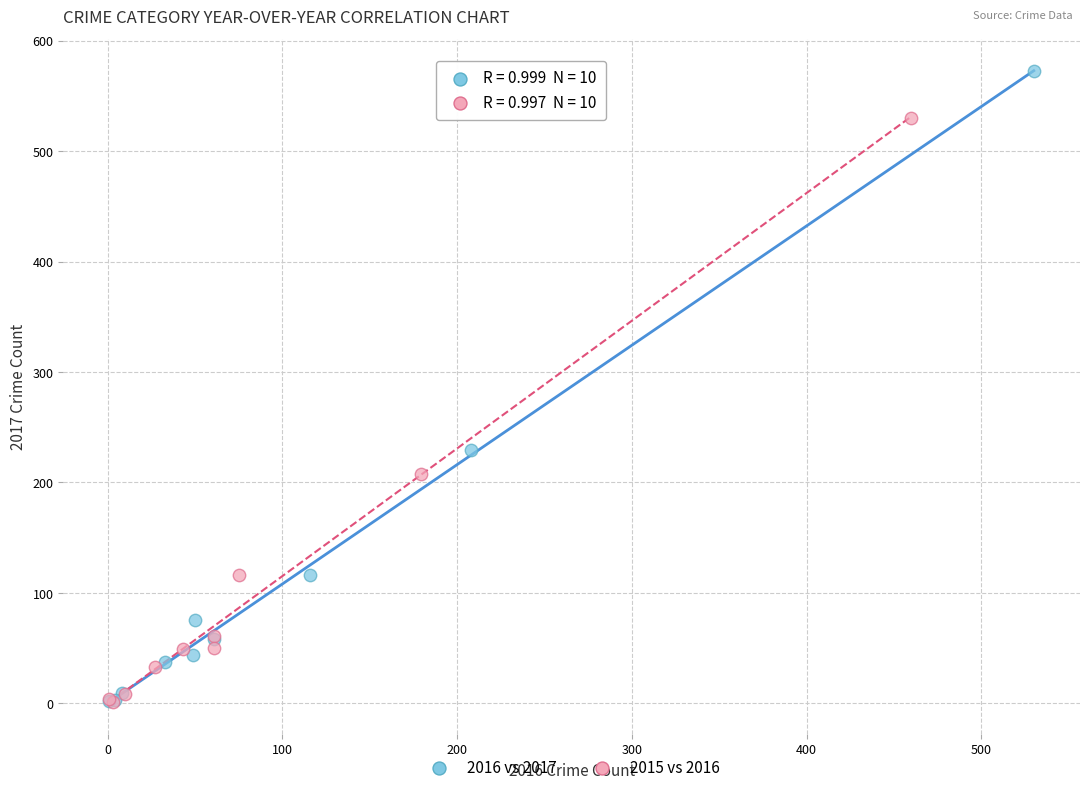

Which series contains the highest Y value?

2016 vs 2017